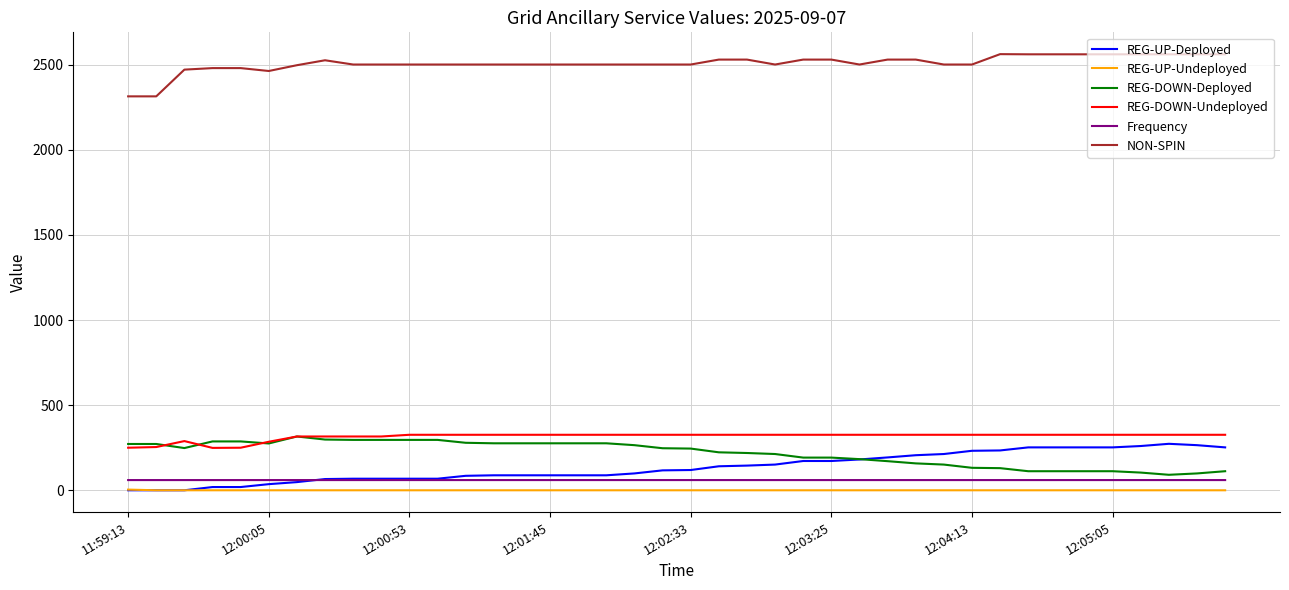

True or false: REG-DOWN-Deployed and NON-SPIN intersect in this chart.

False